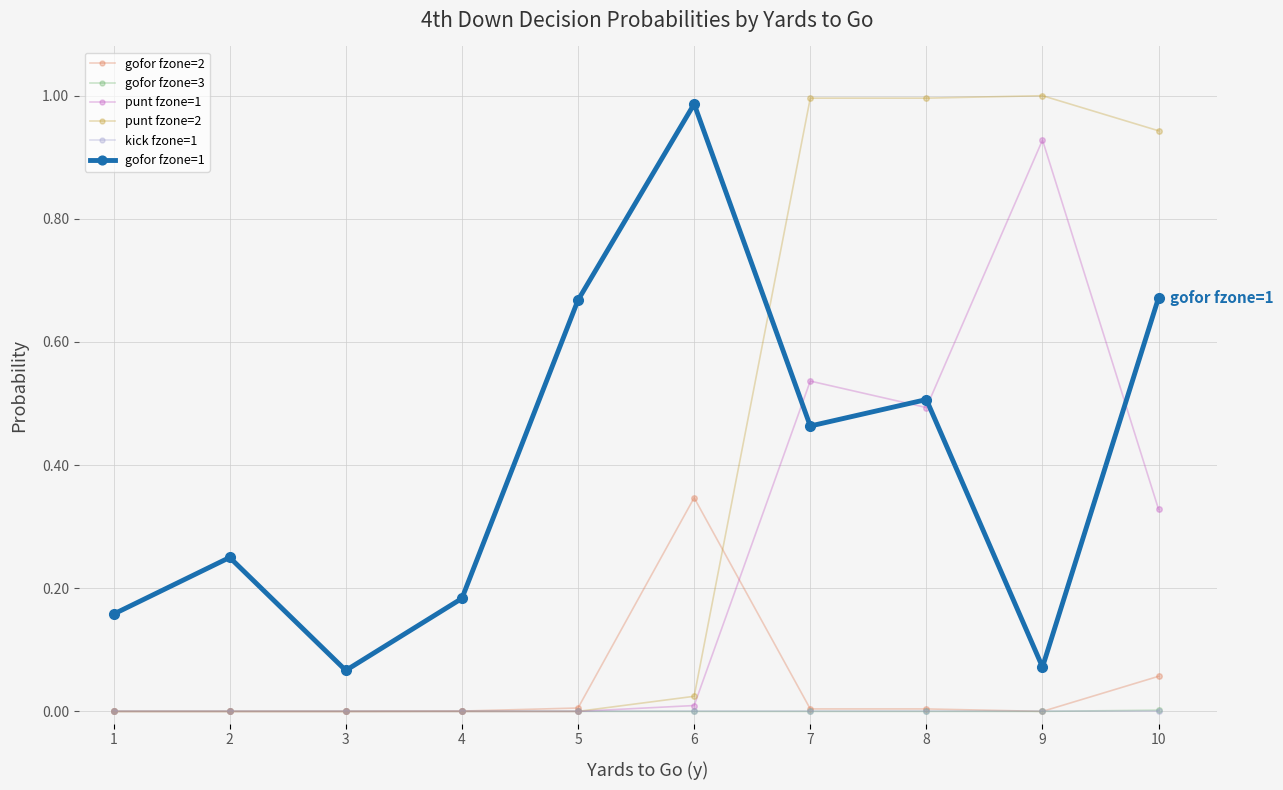

Which series has the largest range (max minus min)?

punt fzone=2